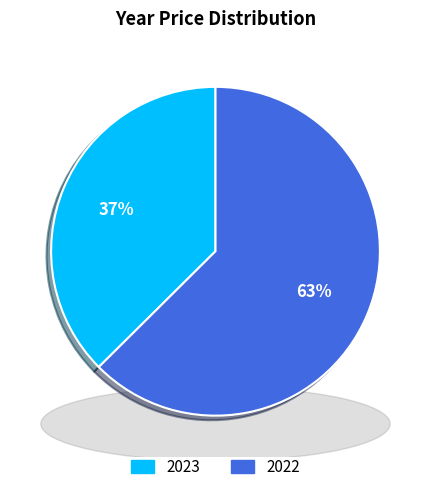

How many slices are in this pie chart?

2